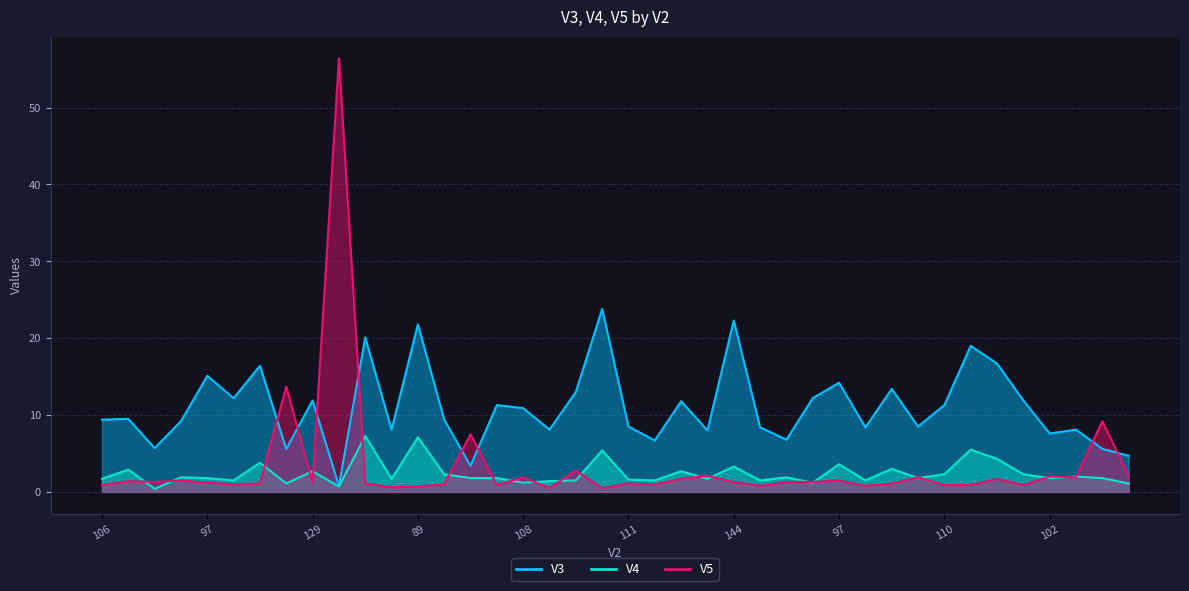

List the series in order of their peak value, lowest first.

V4, V3, V5